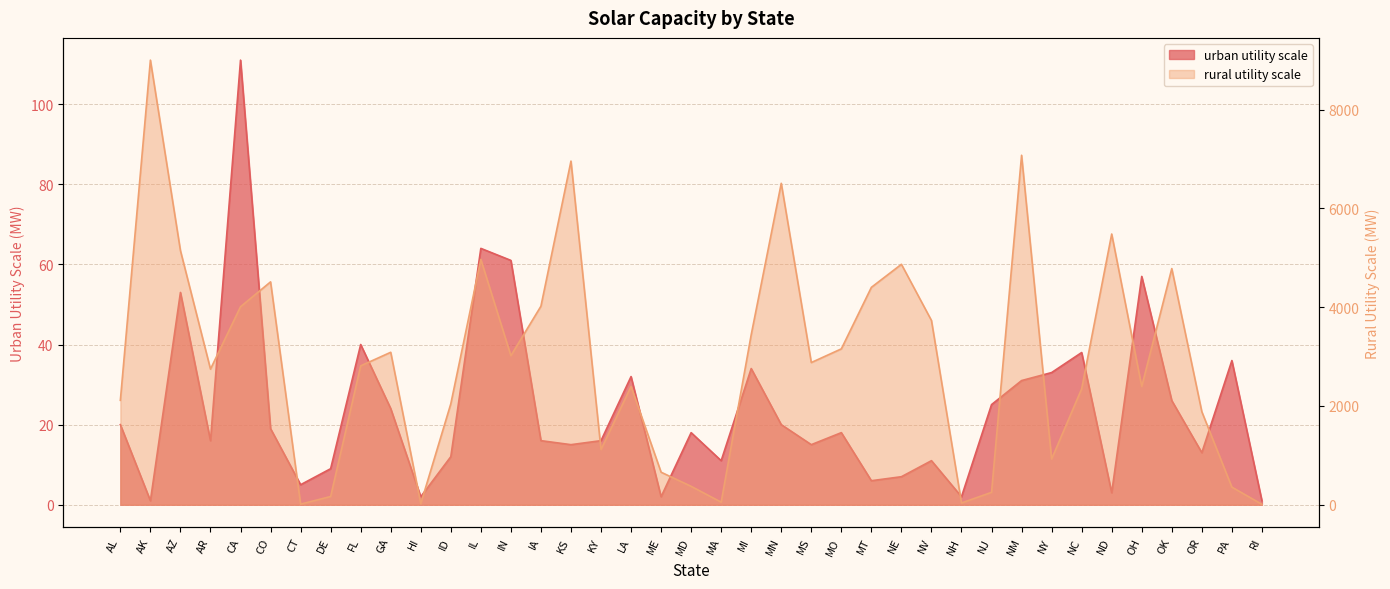

Reading right to left, transcribe all the data shown in this chart.

urban utility scale: RI=1	PA=36	OR=13	OK=26	OH=57	ND=3	NC=38	NY=33	NM=31	NJ=25	NH=2	NV=11	NE=7	MT=6	MO=18	MS=15	MN=20	MI=34	MA=11	MD=18	ME=2	LA=32	KY=16	KS=15	IA=16	IN=61	IL=64	ID=12	HI=2	GA=24	FL=40	DE=9	CT=5	CO=19	CA=111	AR=16	AZ=53	AK=1	AL=20
rural utility scale: RI=9	PA=357	OR=1885	OK=4783	OH=2396	ND=5483	NC=2347	NY=926	NM=7078	NJ=251	NH=36	NV=3732	NE=4870	MT=4403	MO=3157	MS=2880	MN=6510	MI=3444	MA=52	MD=373	ME=659	LA=2394	KY=1119	KS=6960	IA=4021	IN=3019	IL=4969	ID=2045	HI=21	GA=3088	FL=2813	DE=167	CT=12	CO=4514	CA=4010	AR=2747	AZ=5147	AK=9005	AL=2115